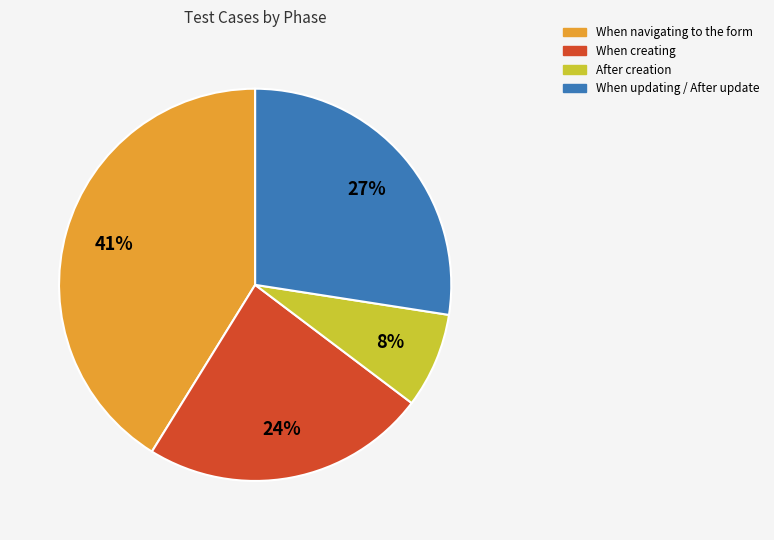

Which has a higher value, When updating / After update or After creation?

When updating / After update